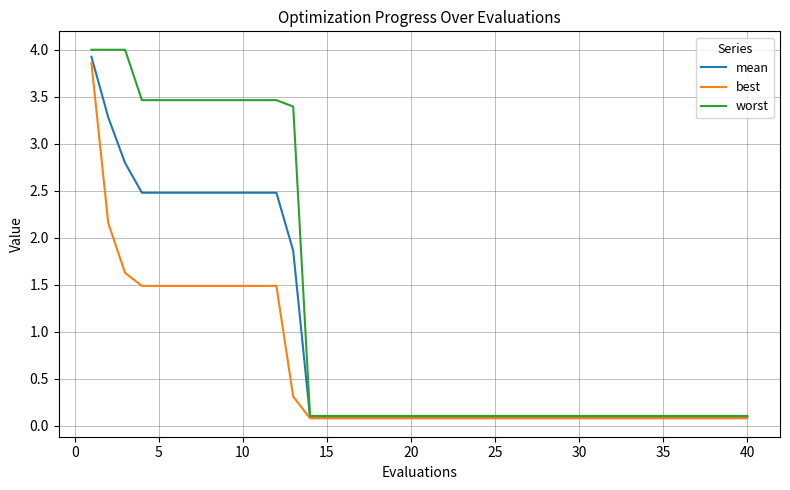

What is the difference between the maximum and second lowest values in the mean series?

3.8